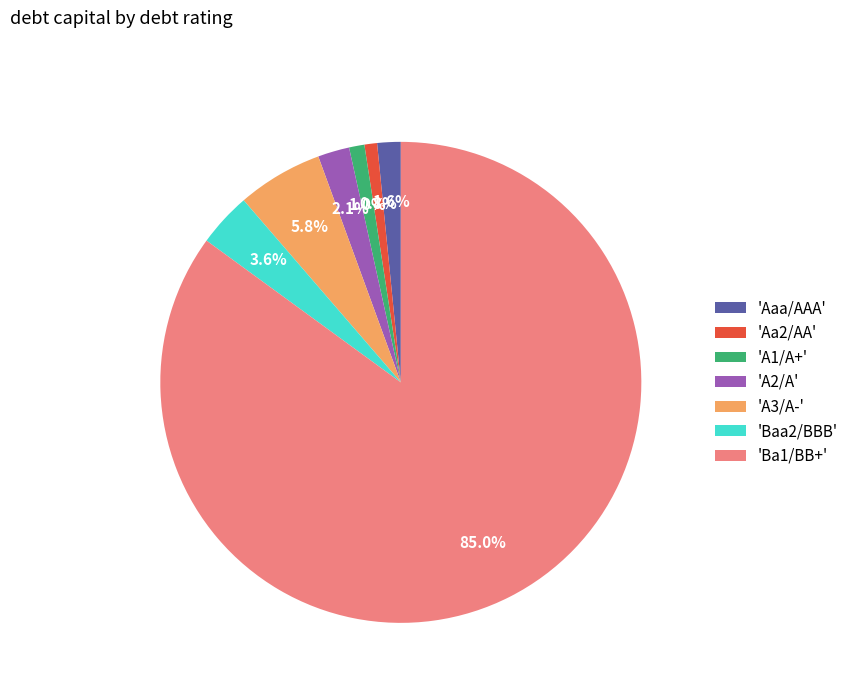

Between 'A1/A+' and 'Ba1/BB+', which is larger?

'Ba1/BB+'